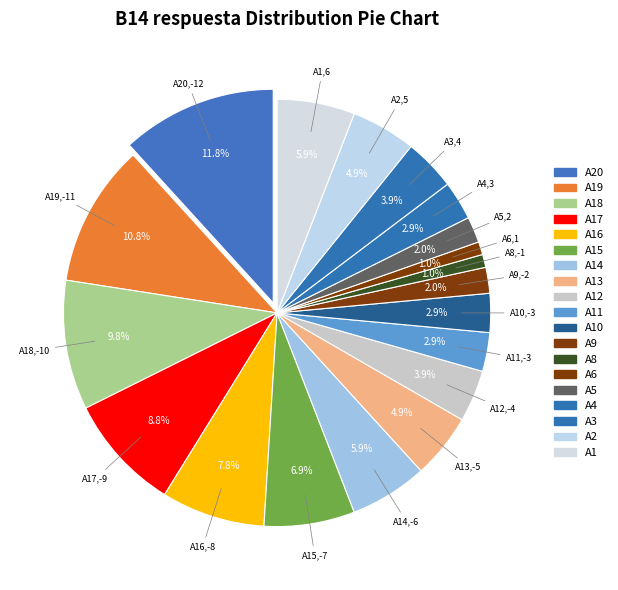

Does A11 represent more than half of the total?

No